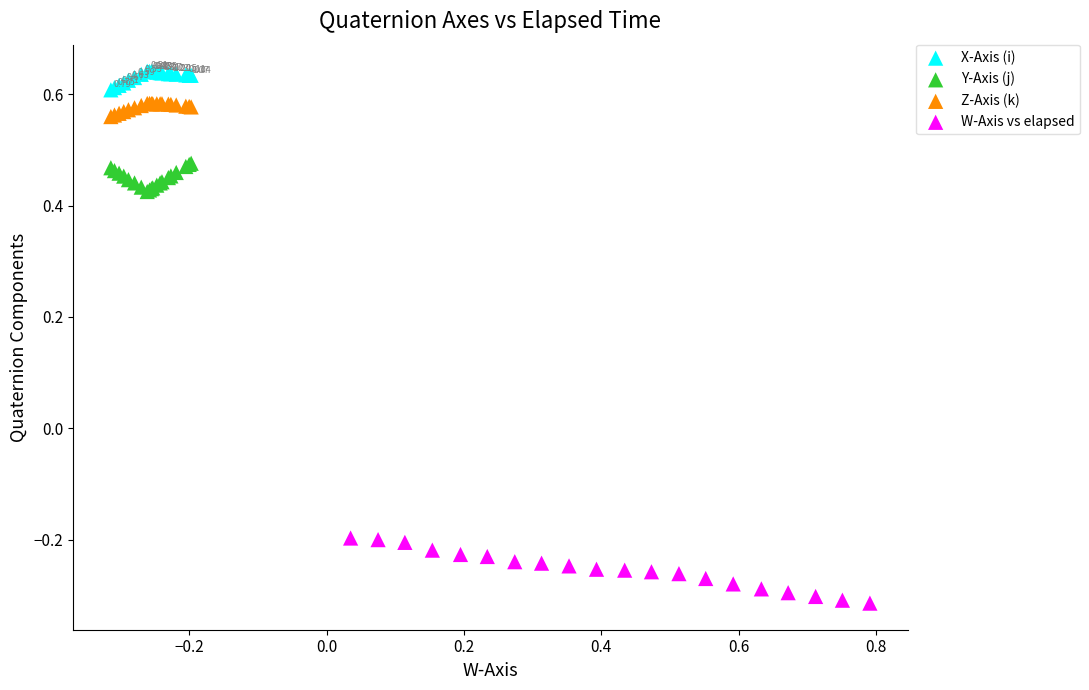

Which series has the widest spread of Y values?

W-Axis vs elapsed